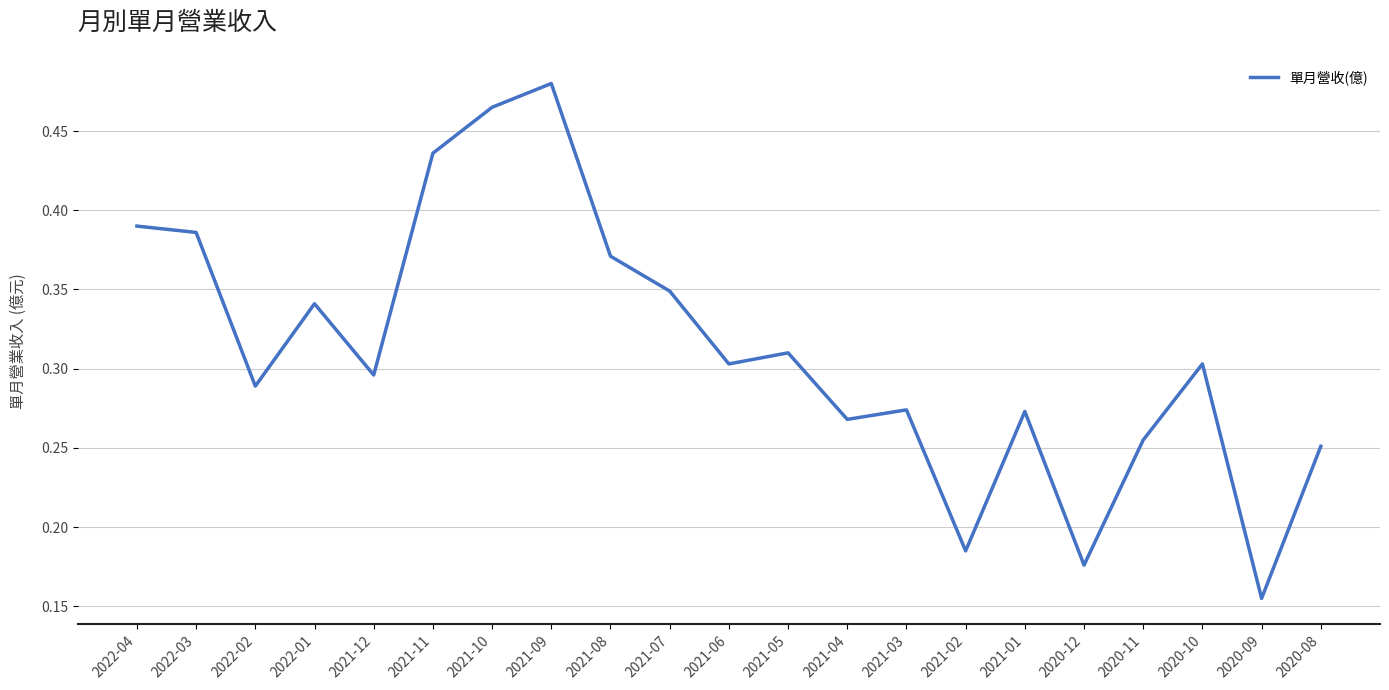

How many categories are shown in the chart?

21